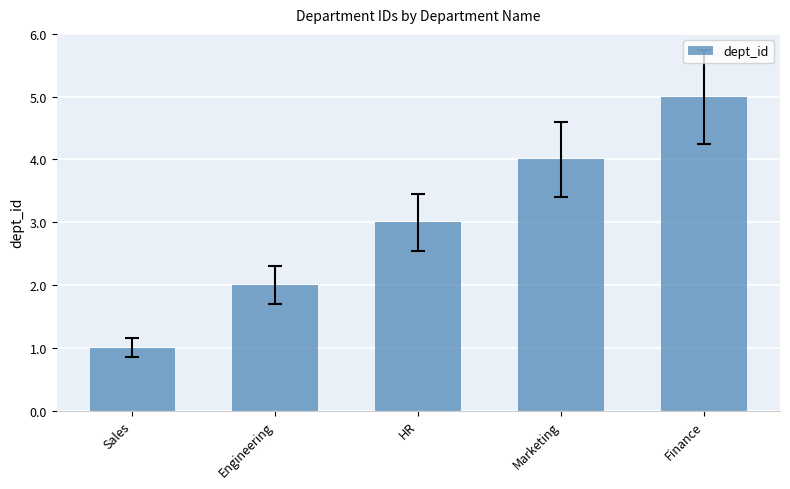

Between Sales and Engineering, which is larger?

Engineering